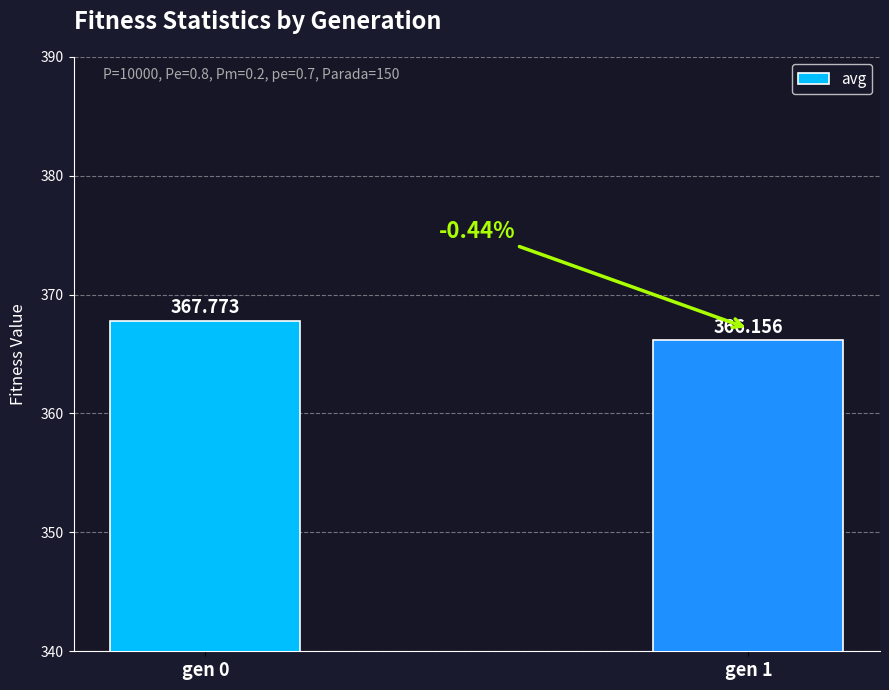

Reading left to right, transcribe all the data shown in this chart.

gen 0=367.8	gen 1=366.2